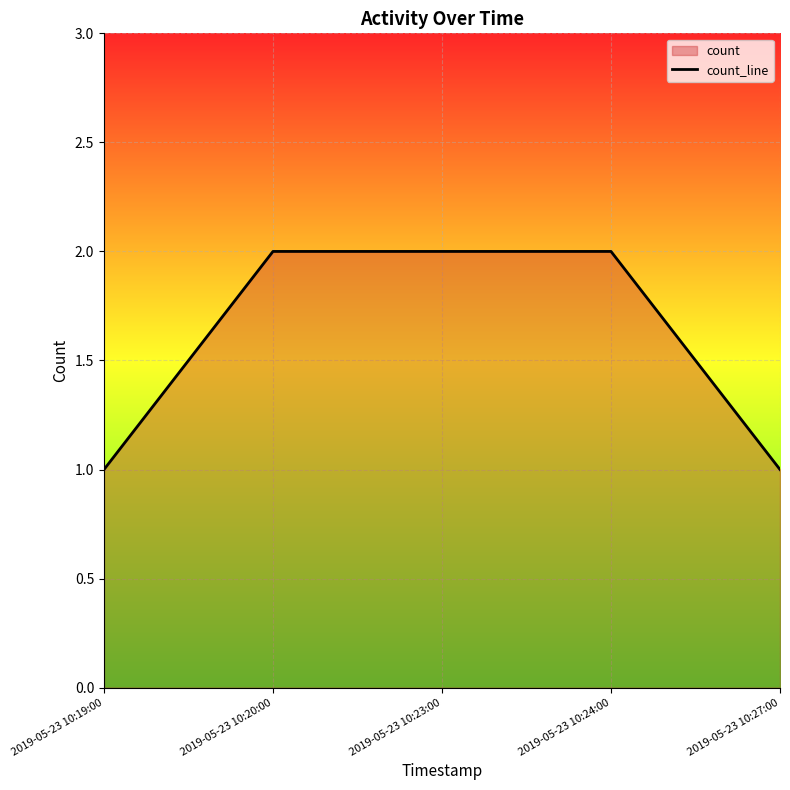

Which label corresponds to the largest value in the chart?

2019-05-23 10:20:00